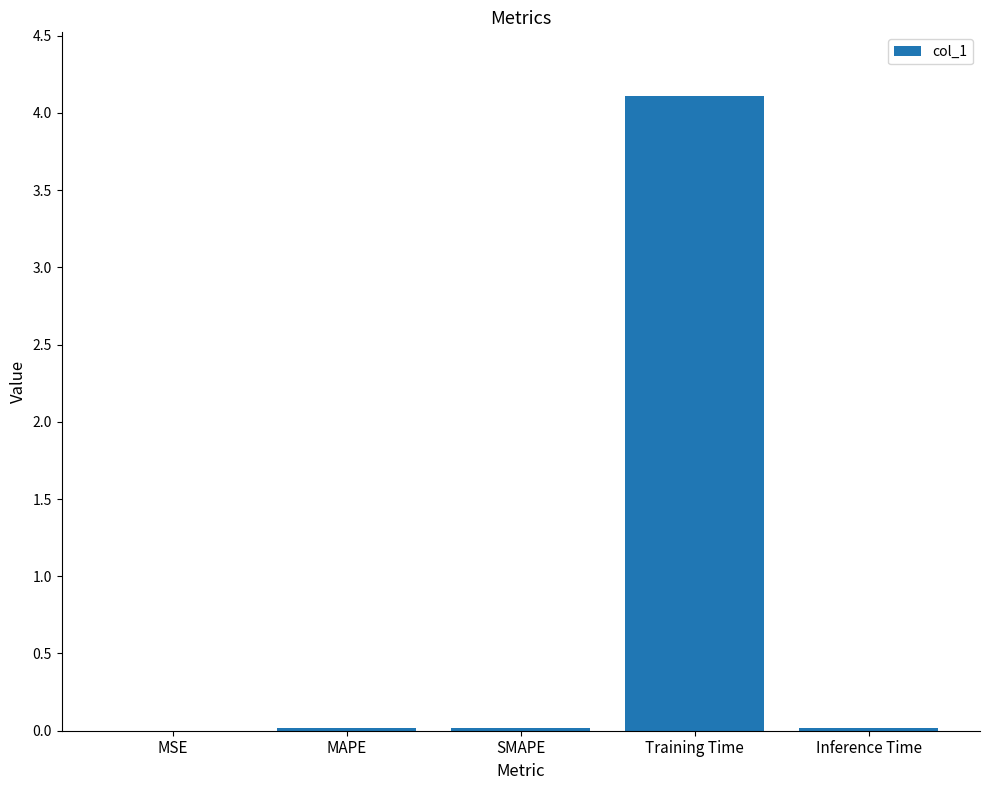

What is the greatest value displayed?

4.1